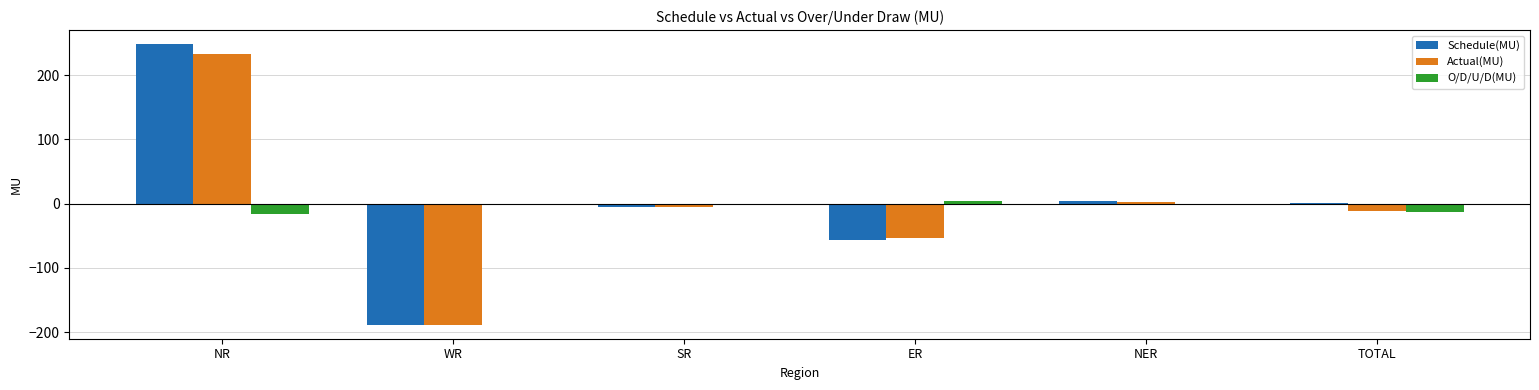

Where does the Actual(MU) series first go above -5?

NR